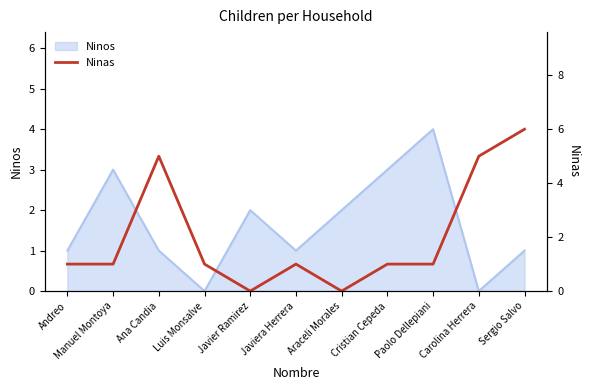

What is the maximum value for Ninos?

4